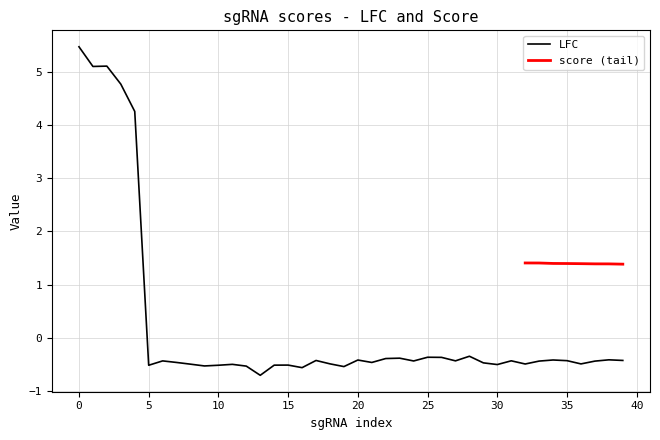

Rank the categories by value from highest to lowest.

0, 2, 1, 3, 4, 28, 25, 26, 23, 22, 38, 34, 20, 39, 17, 35, 31, 27, 6, 24, 33, 37, 7, 21, 29, 18, 36, 32, 8, 11, 30, 15, 14, 10, 5, 9, 12, 19, 16, 13